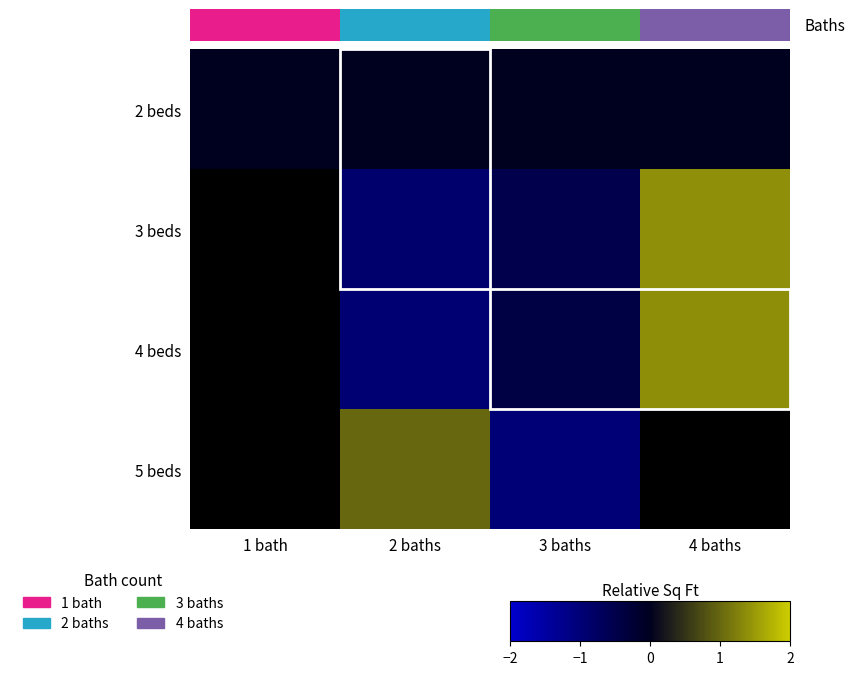

What is the spread (max minus min) of values at 4 baths?

1.4